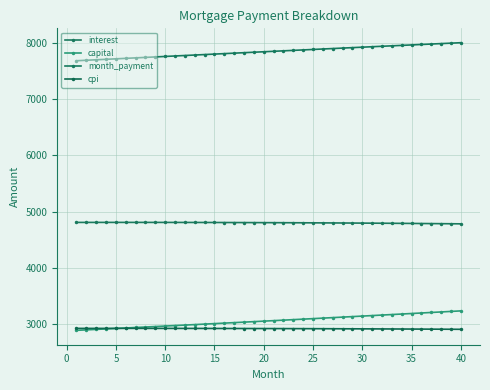

How many lines are shown in the chart?

4